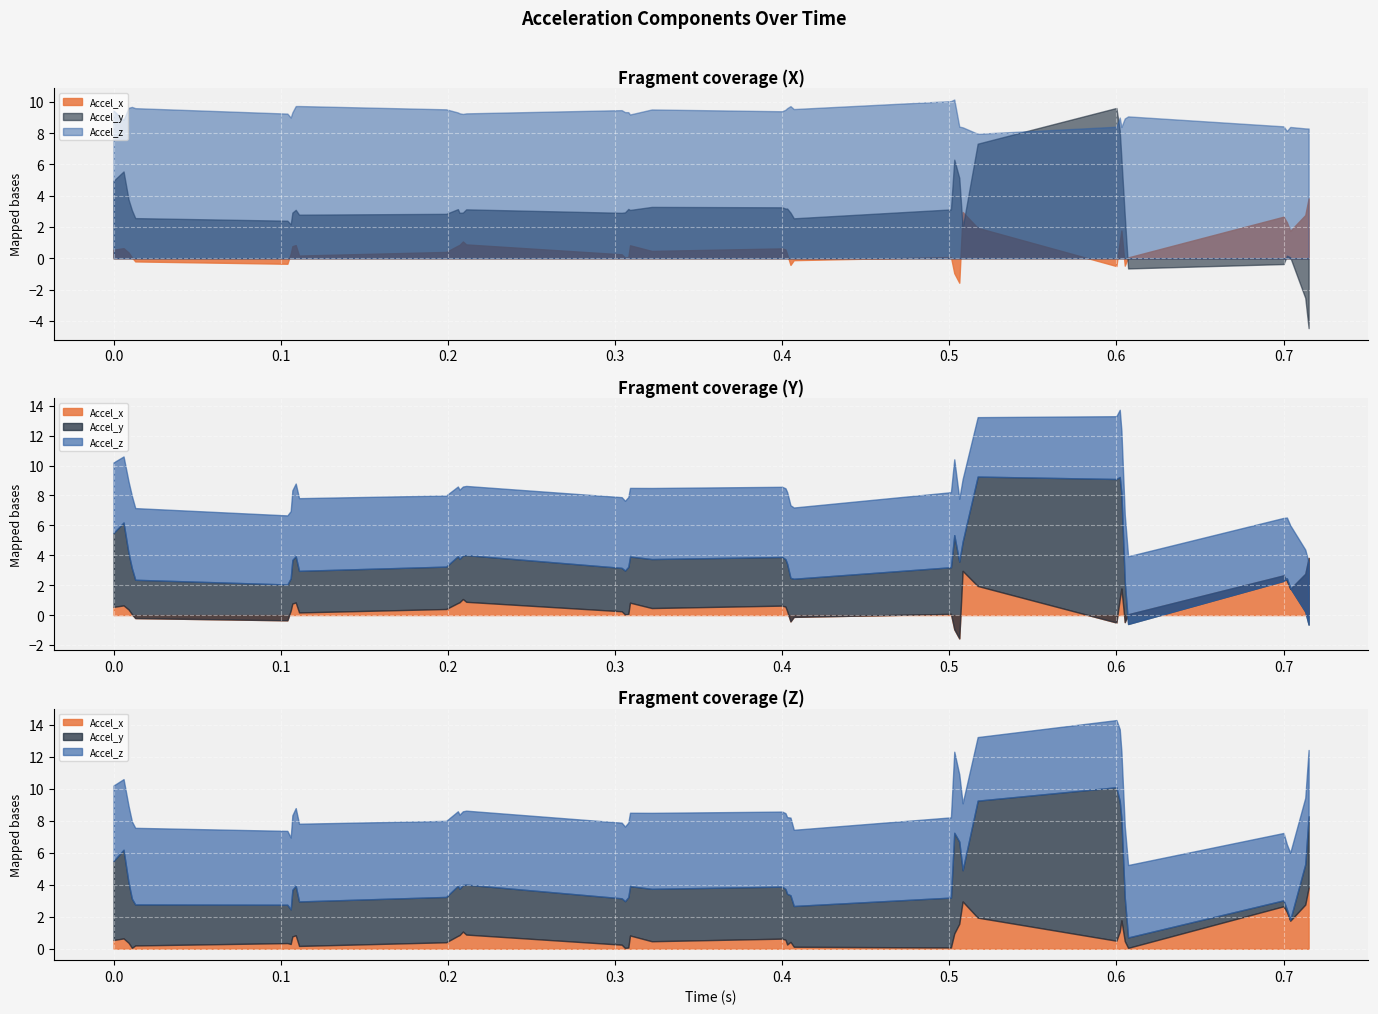

At which category does vertical_Accel_x reach its first local valley?

0.104